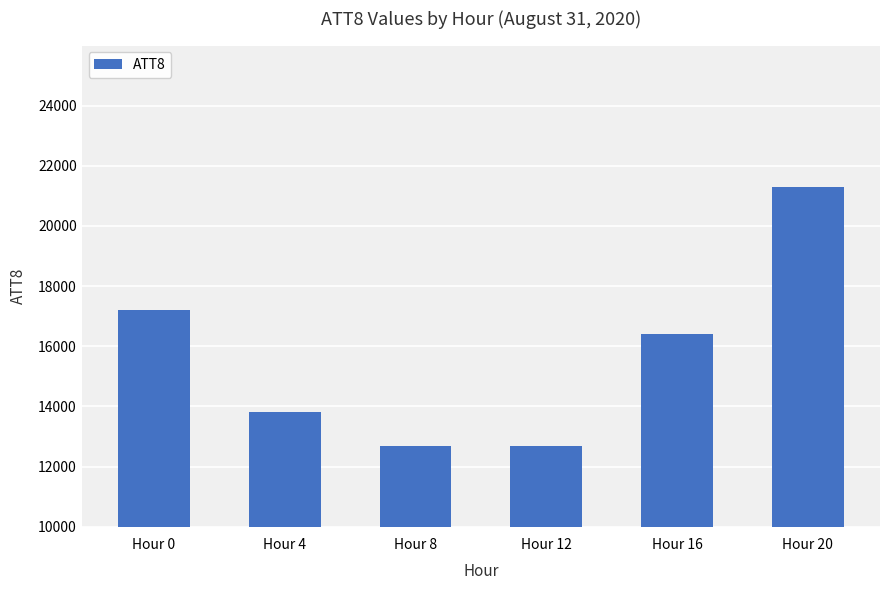

At which label is the value closest to 17000?

Hour 0